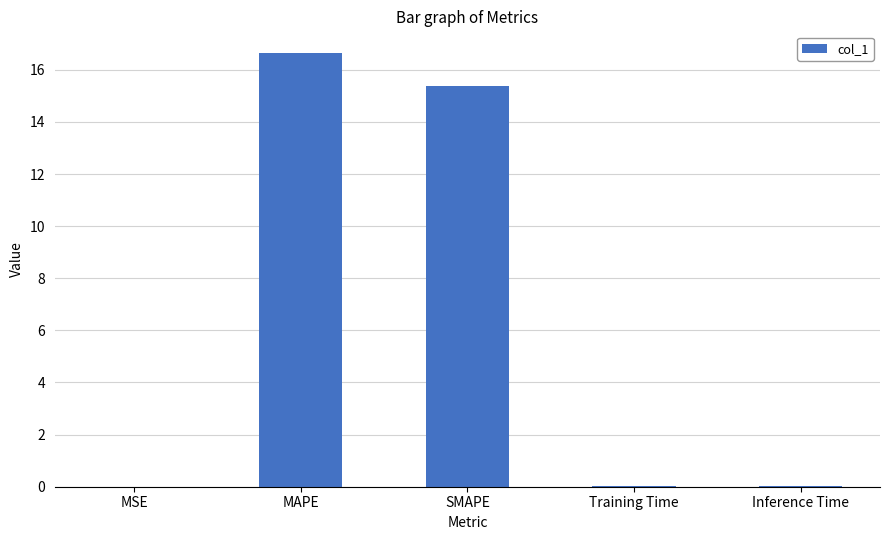

Is it true that the value at SMAPE is 22.8?

False